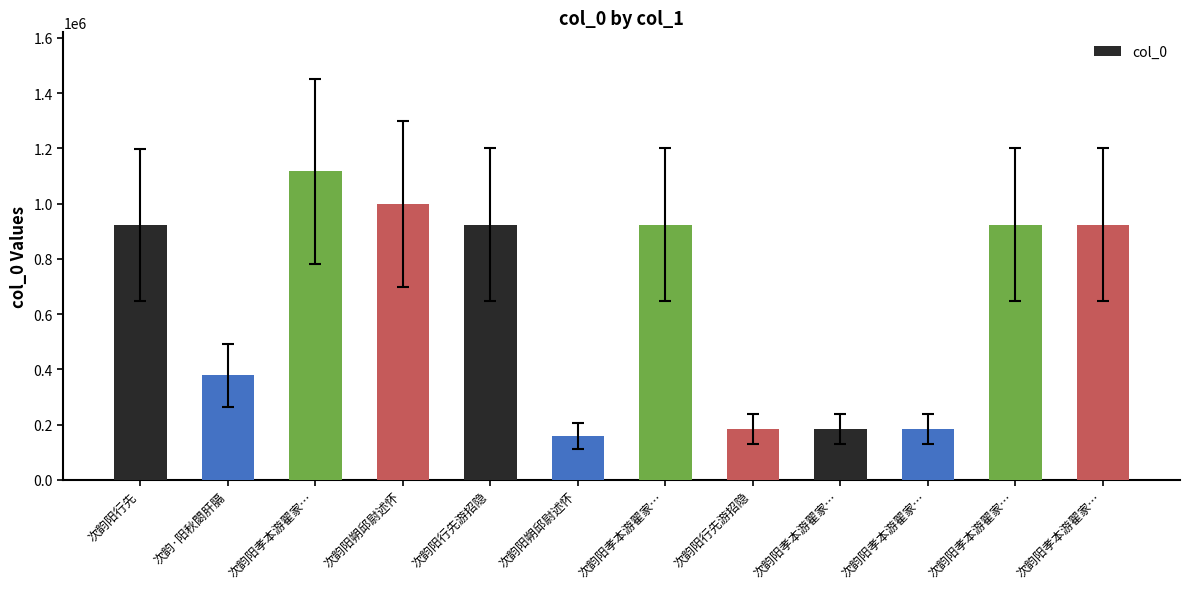

Is it true that the value at 次韵阳孝本游翟家… is 39099?

False